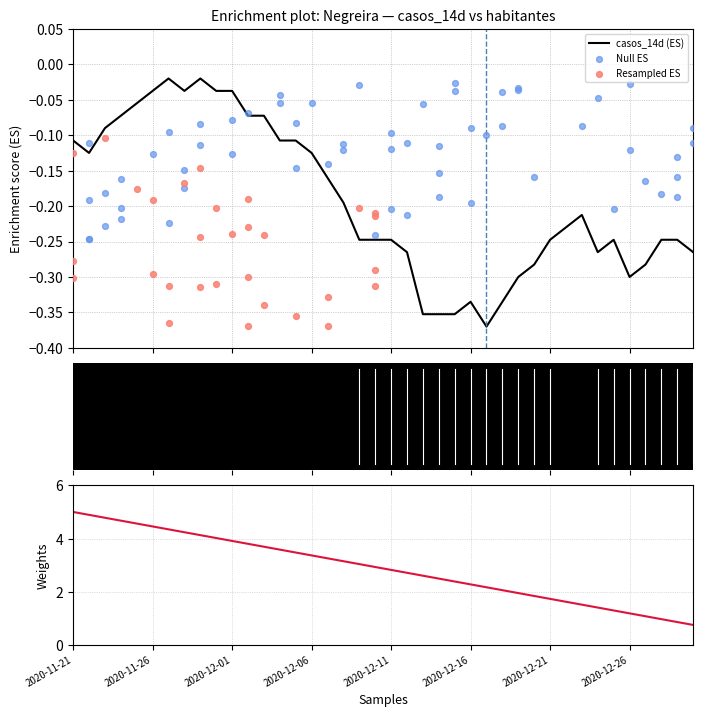

Between 2020-12-10 and 2020-12-19, which is larger?

2020-12-10